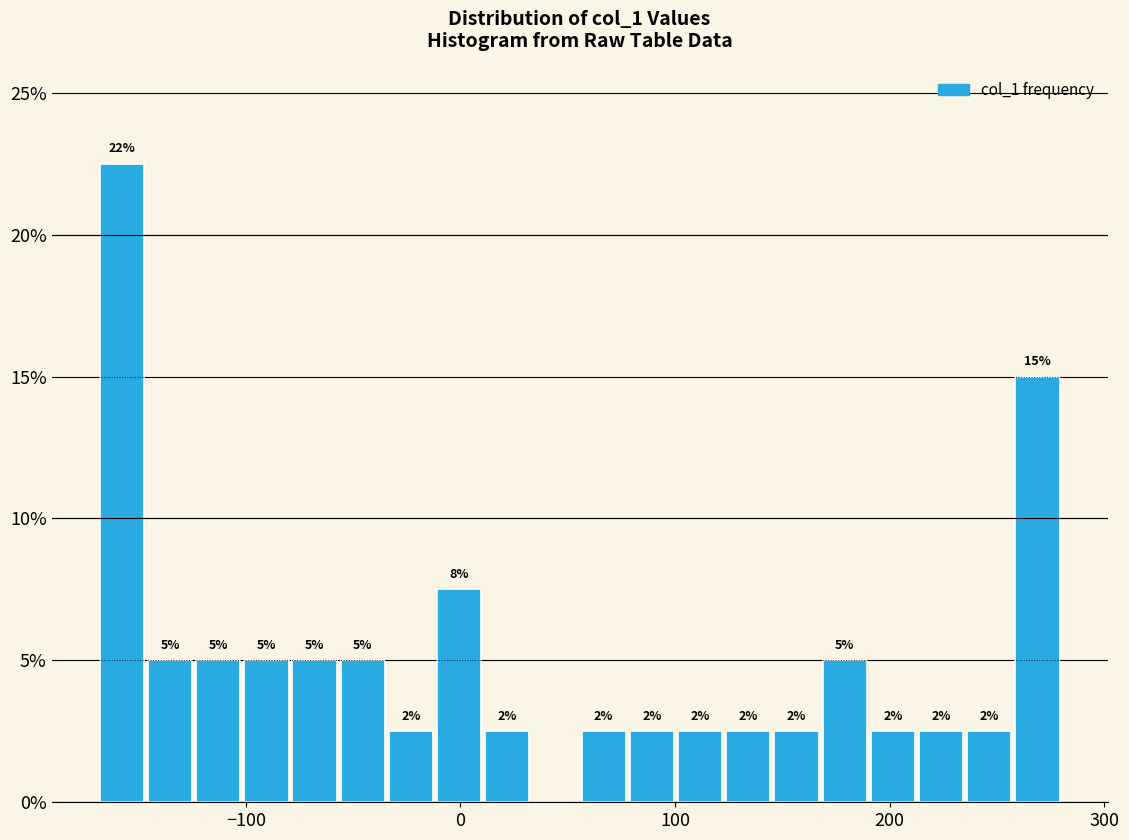

Around what value on the x-axis is the tallest bar? Give the approximate position of its centre, as read against the axis.

-160